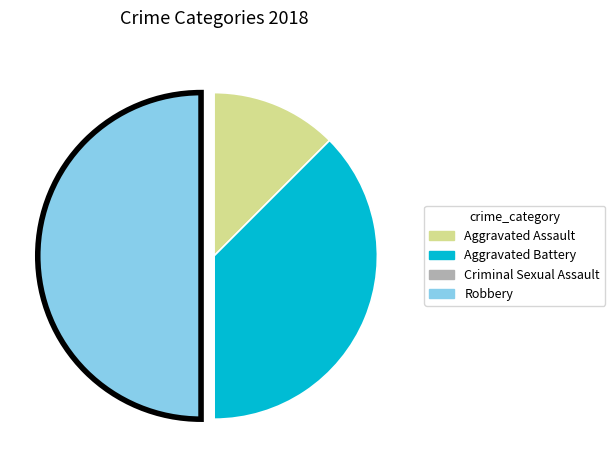

Which category has the biggest portion of the pie?

Robbery